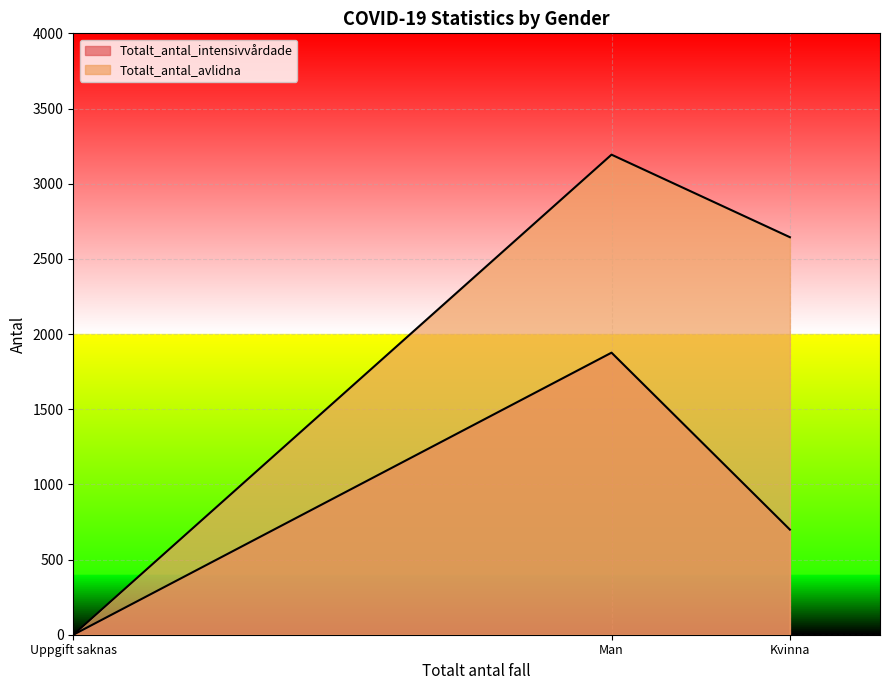

At how many categories does at least one series exceed 1864?

2